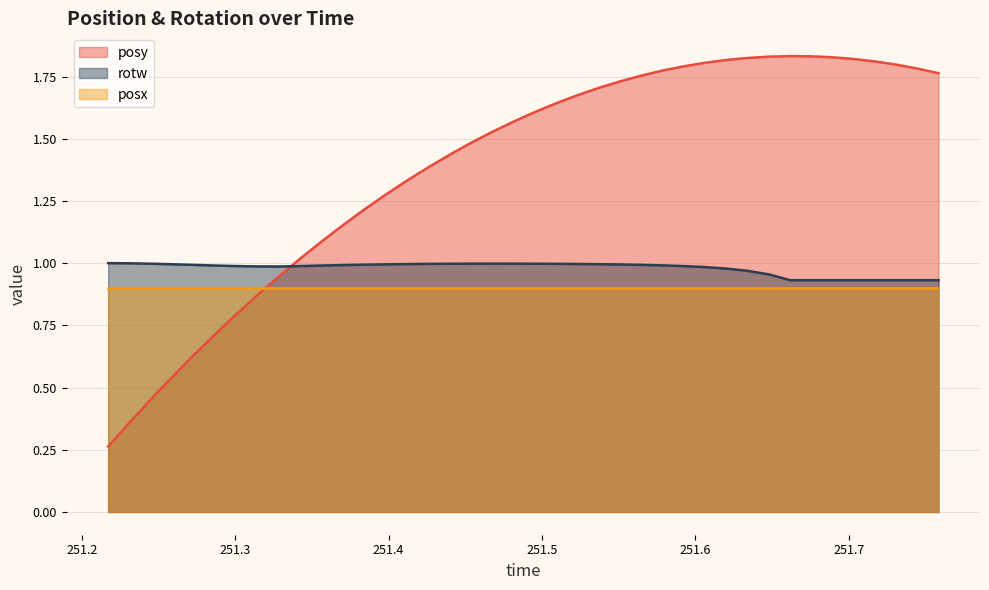

Which series has the largest total across all categories?

posy